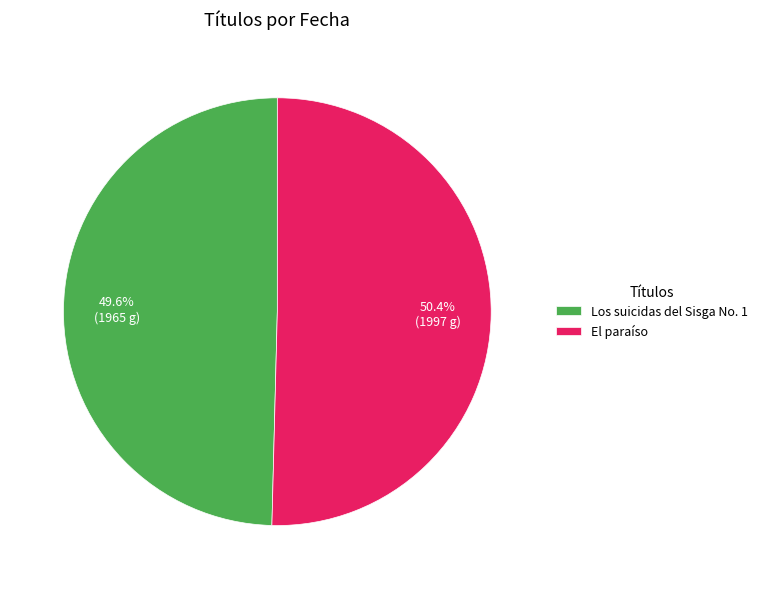

To the nearest percent, what portion does Los suicidas del Sisga No. 1 represent?

50%